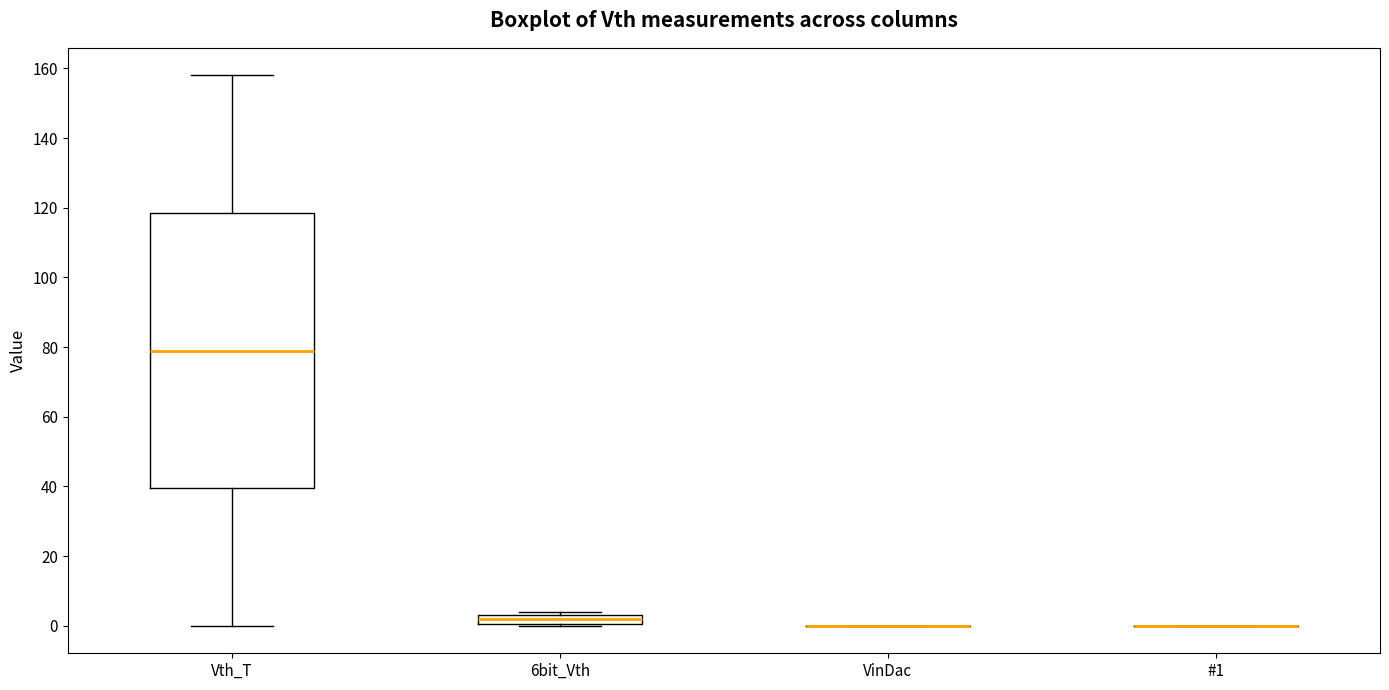

Where does the median line of the box for 6bit_Vth sit on the y-axis? The values are not printed on the chart, so give them approximately, as read against the axis.

2